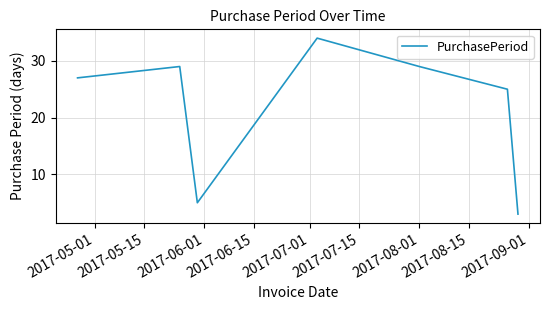

How many interior local valleys (lower than both neighbors) does the data have?

1